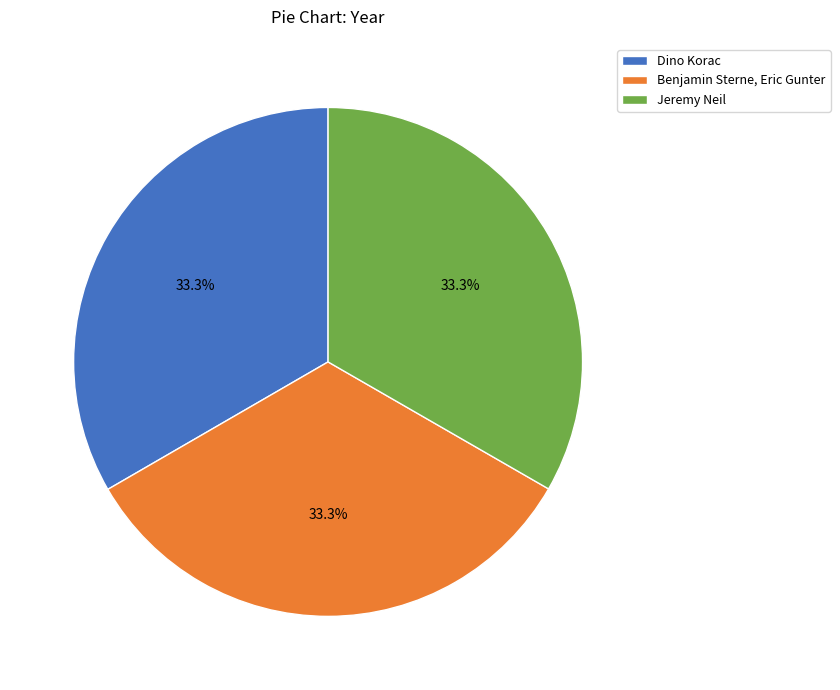

The Jeremy Neil slice represents 21% of the pie. True or false?

False